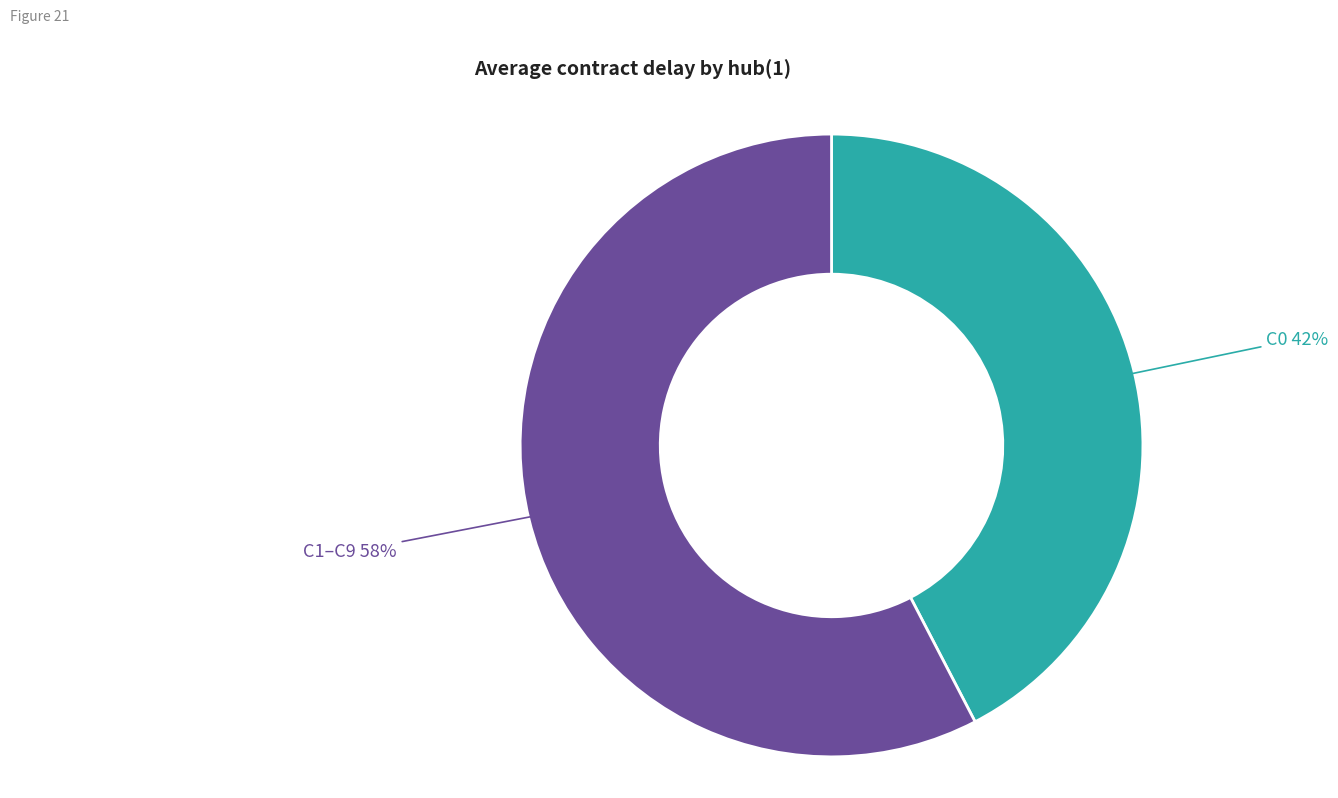

To the nearest percent, what is the average slice percentage?

50%